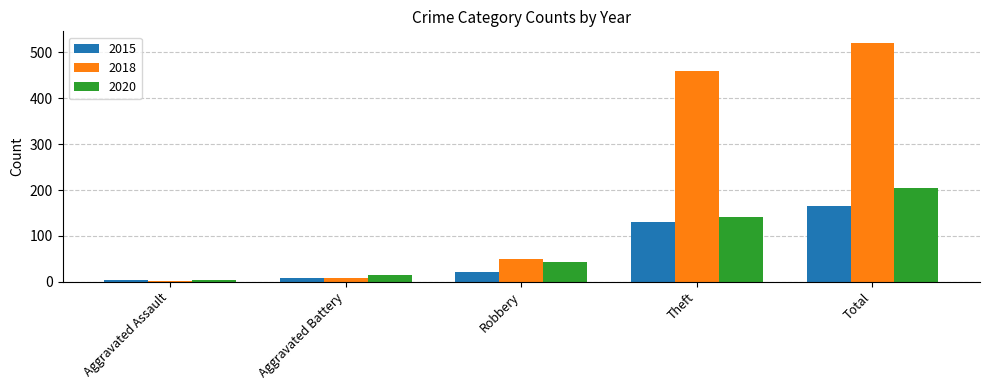

Is the value of 2020 at Robbery greater than the value of 2015 at Total?

No